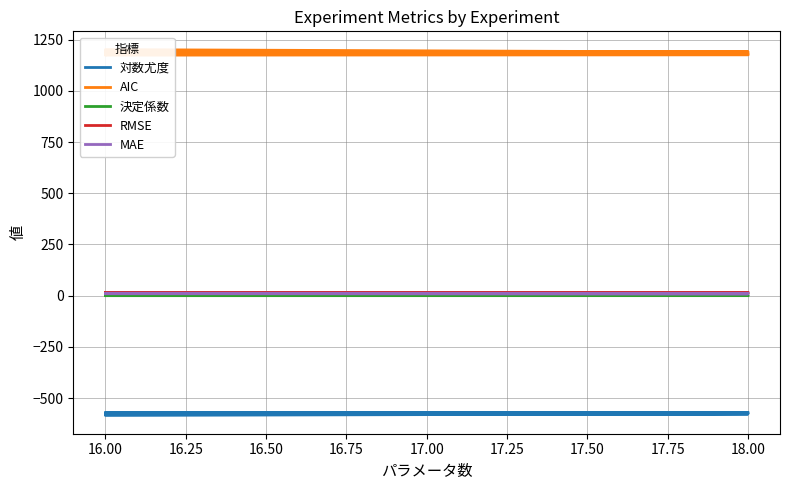

Which series has the largest range (max minus min)?

AIC